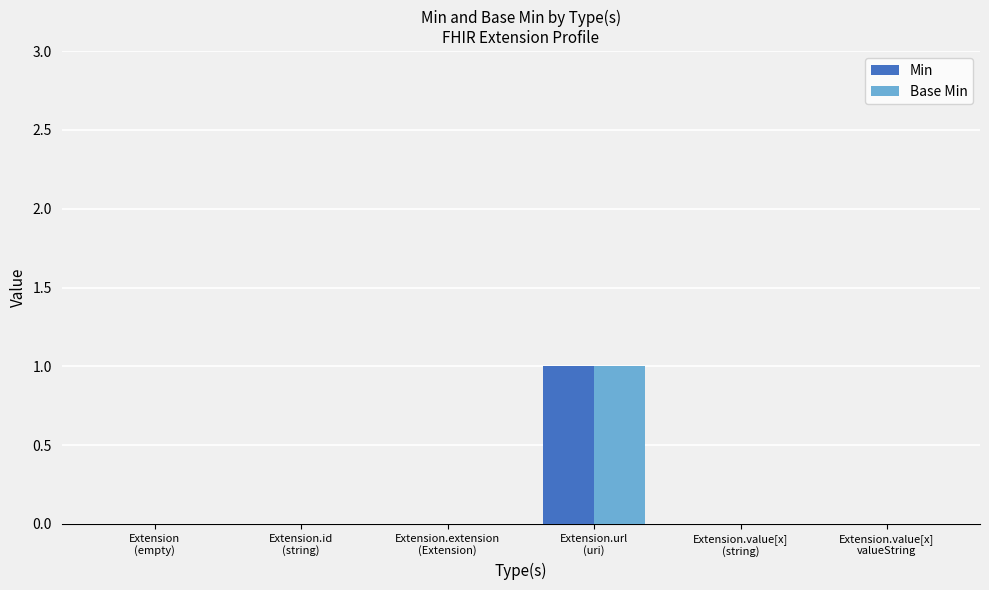

Count the Base Min values in the range 0 to 1.

6